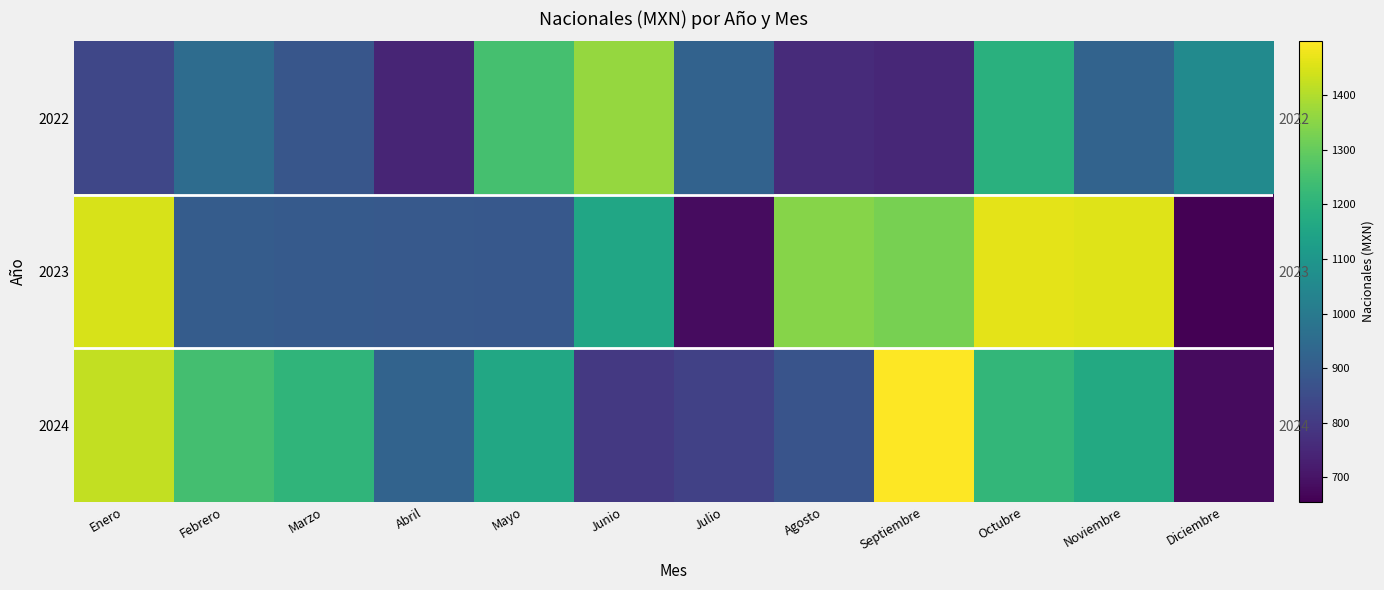

At which category is the sum across all series the highest?

Octubre